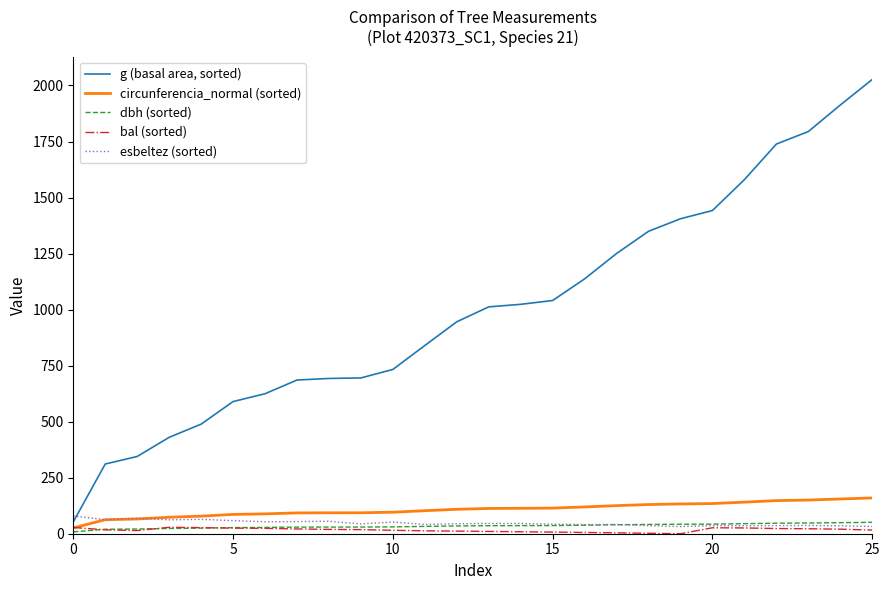

What is the highest value of the g (basal area, sorted) series?

2026.8